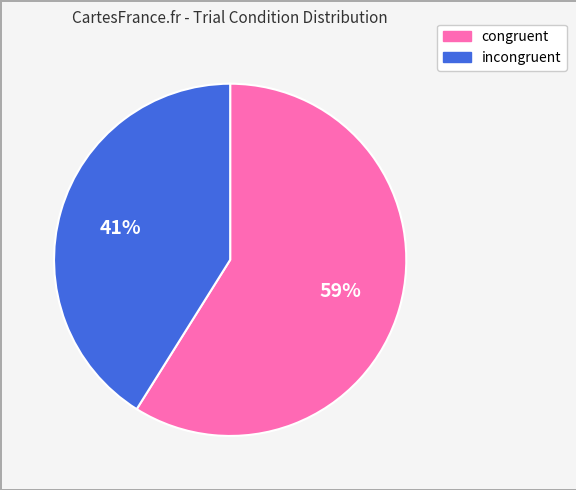

Which has a higher value, congruent or incongruent?

congruent